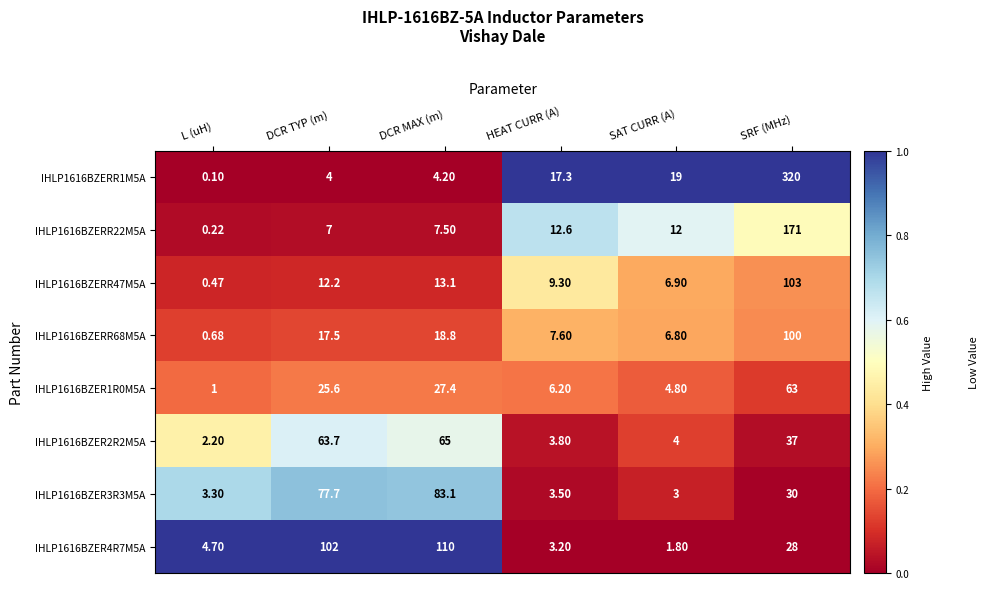

Which series changed the most between HEAT CURR (A) and SRF (MHz)?

IHLP1616BZERR1M5A